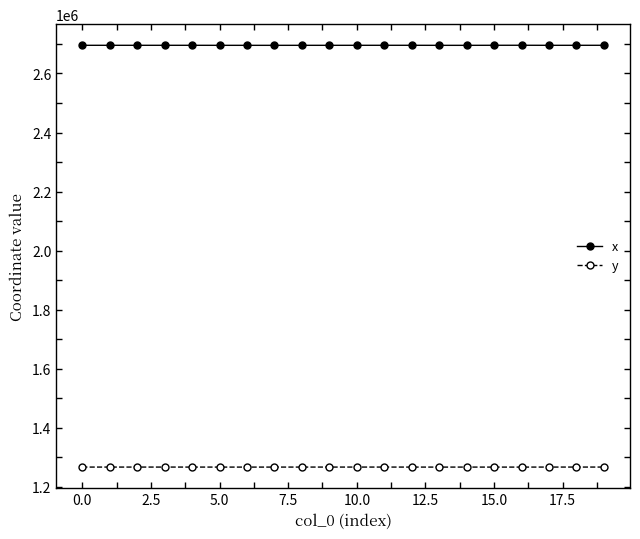

True or false: x has more than 0 points higher than both neighbors.

True